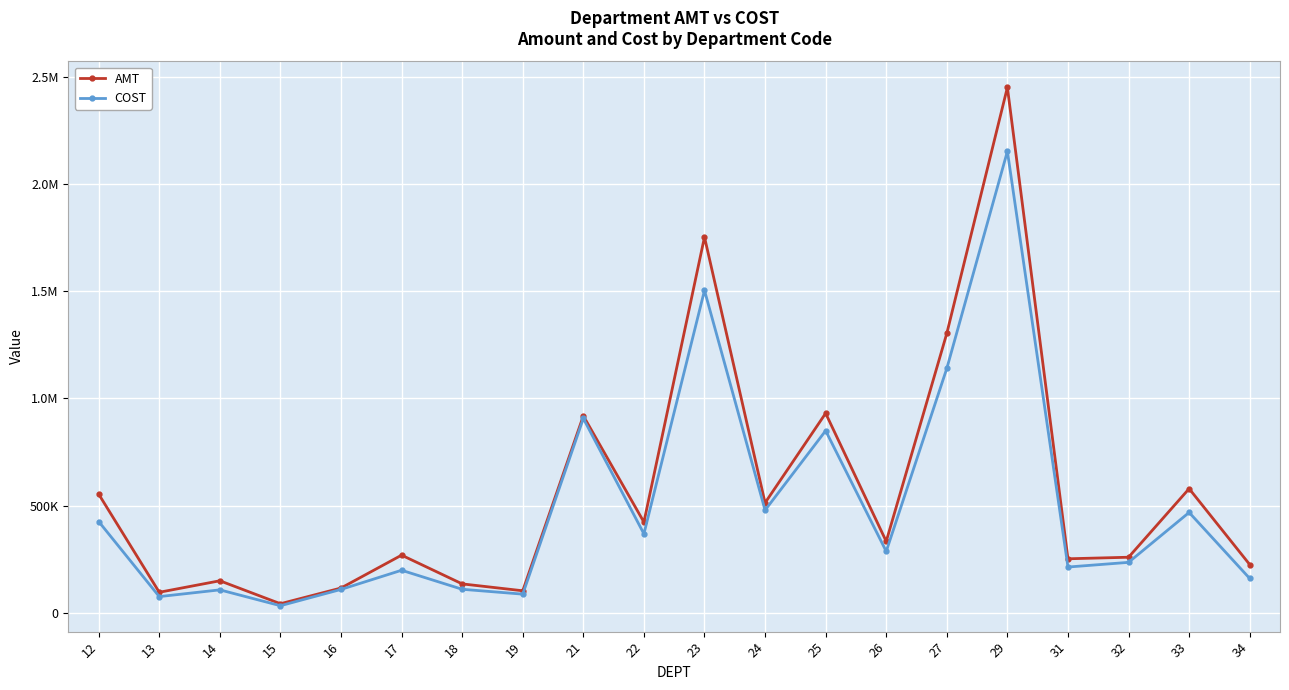

Does the chart have visible grid lines?

Yes